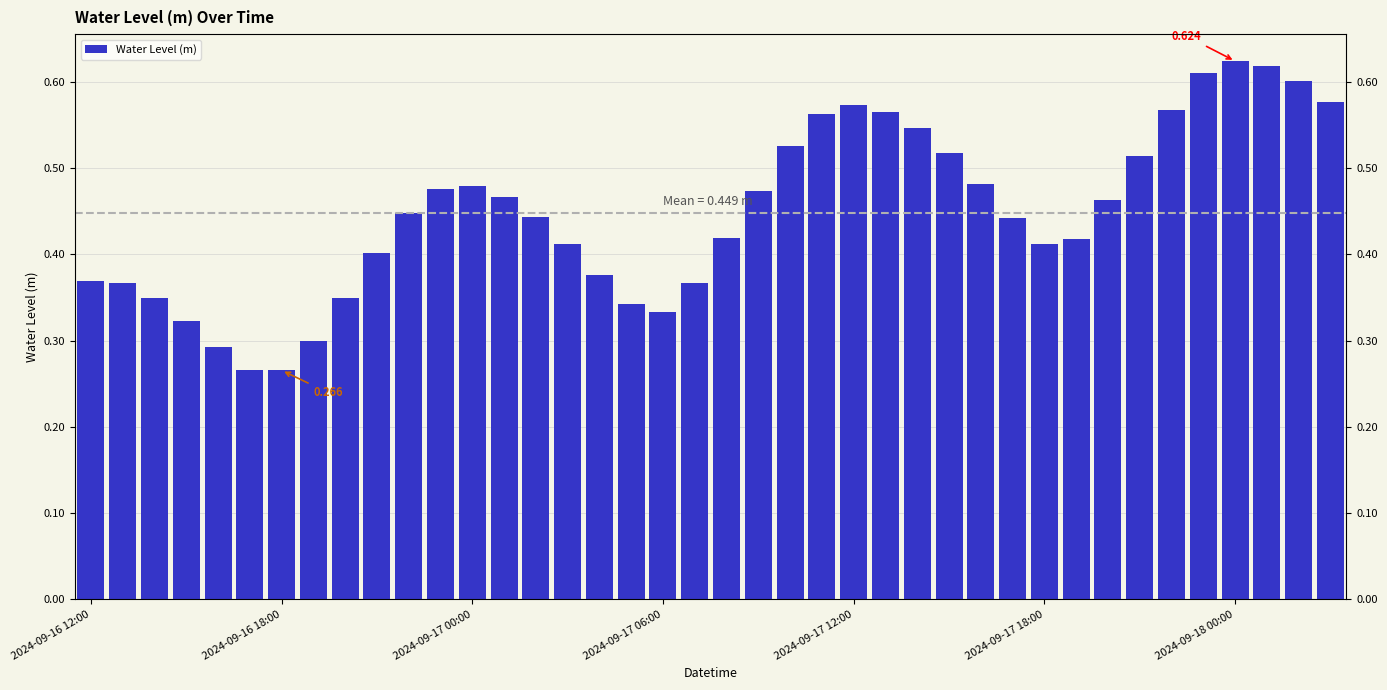

Read the value at 25.

0.6